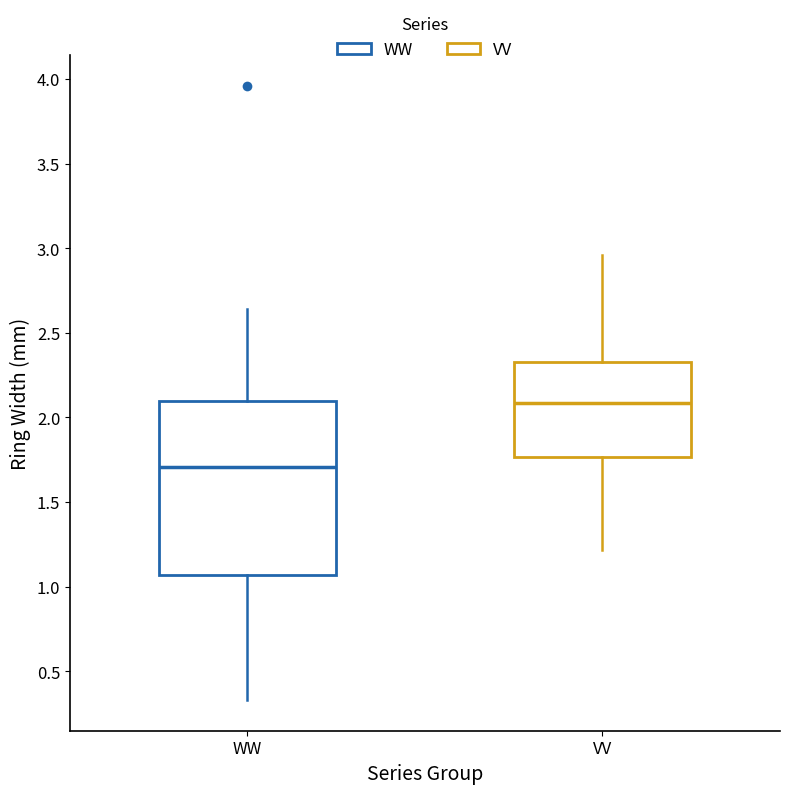

Reading left to right, transcribe this box plot: for each box, give where its median line is, the range the box spans, and where its two whiskers end, as read against the y-axis. The values are not printed on the chart, so give them approximately, as read against the axis.

WW: median 1.70, box 1.05 to 2.10, whiskers 0.35 to 2.65
VV: median 2.10, box 1.75 to 2.35, whiskers 1.20 to 2.95